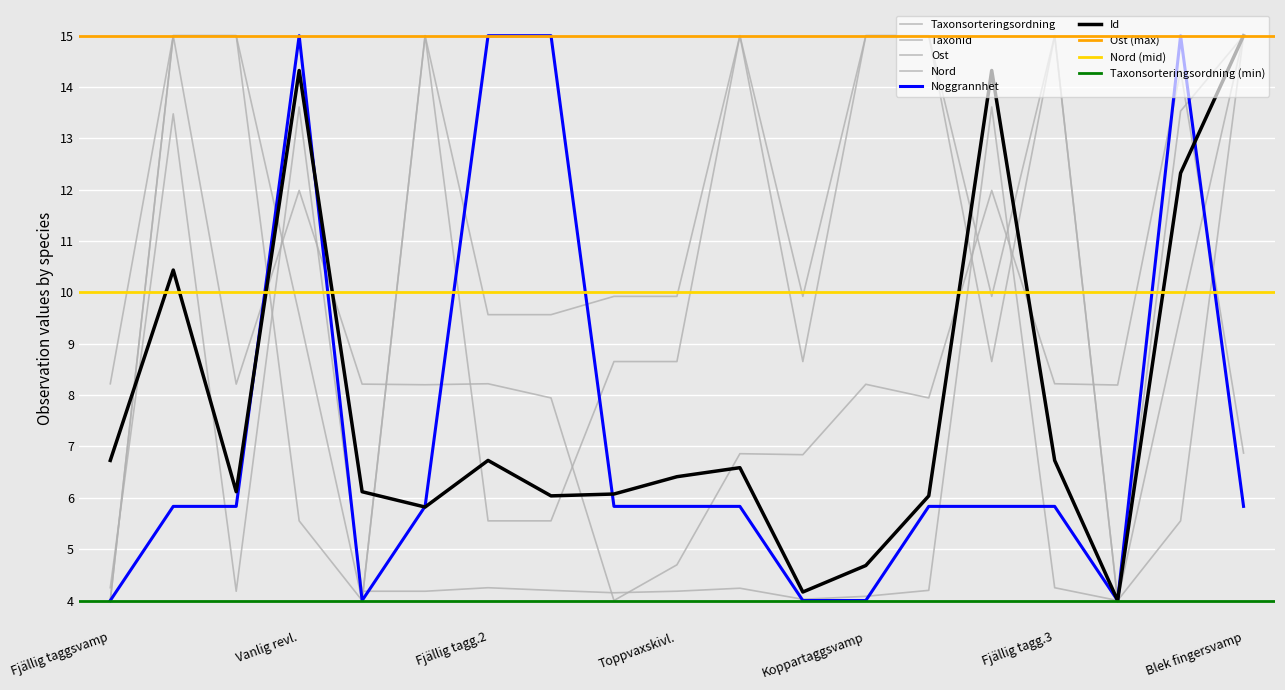

True or false: Nord and Noggrannhet intersect in this chart.

True